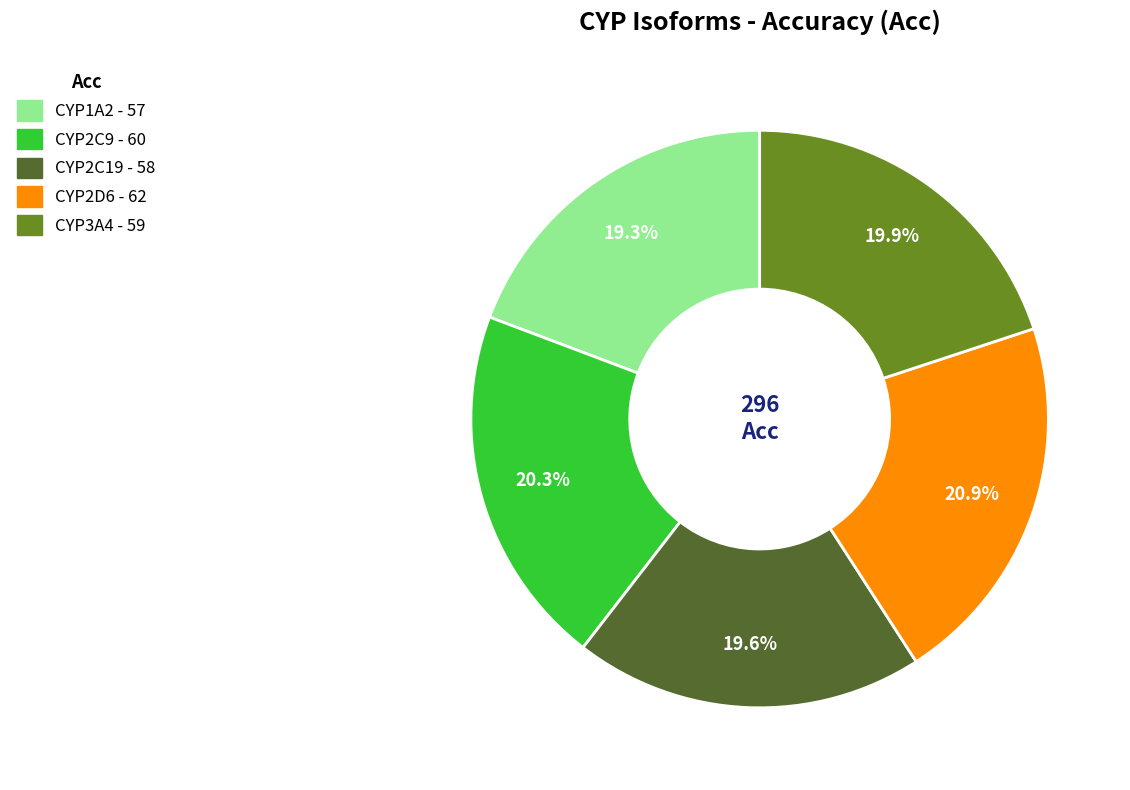

Is there a majority slice in this chart?

No